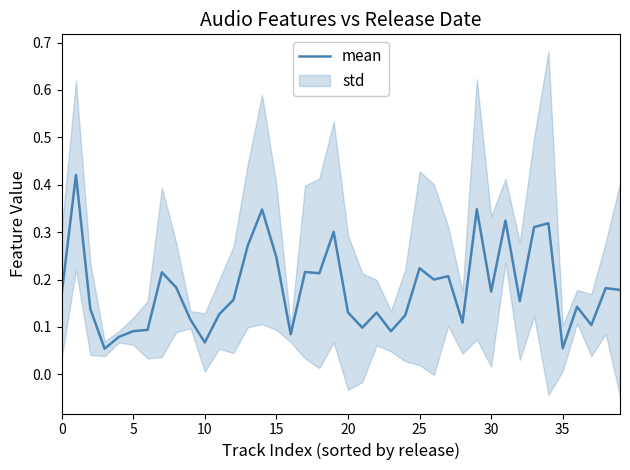

What is the minimum value shown in the chart?

0.1